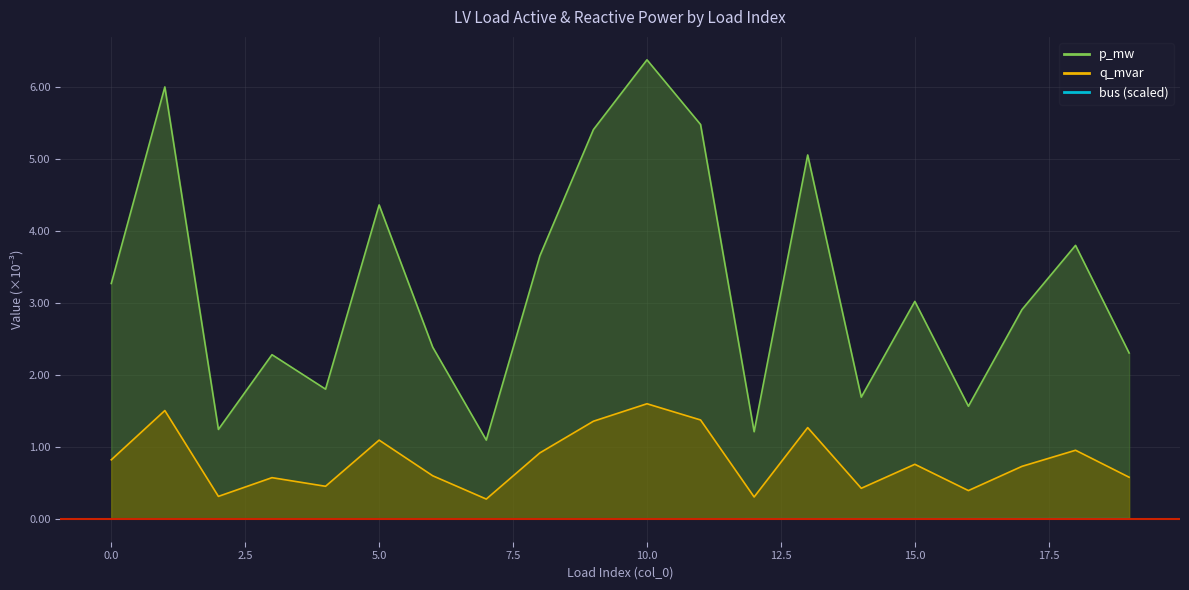

True or false: q_mvar and bus cross at least once.

False